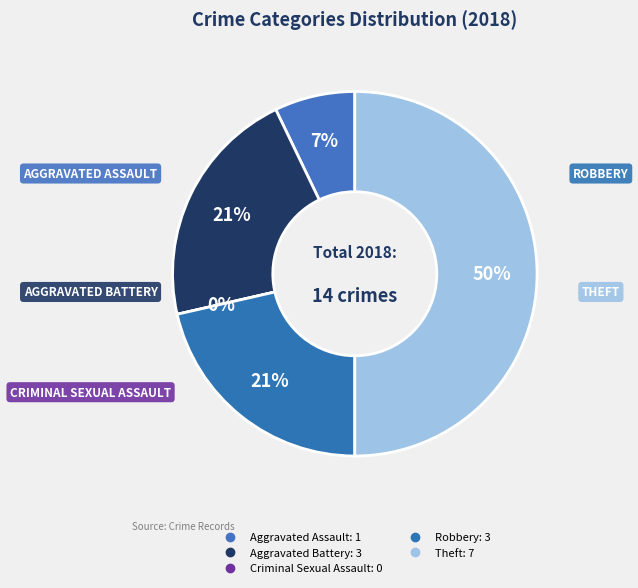

Which slice is the smallest?

Criminal Sexual Assault